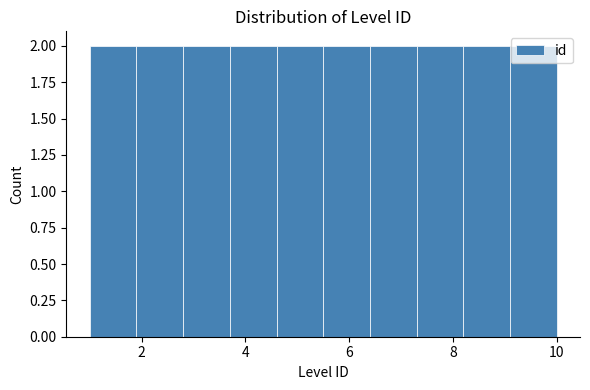

How tall is the bar that spans 1.9 to 2.8 on the x-axis? Neither the bar edges nor the heights are printed on the chart, so give them approximately, as read against the axes.

2